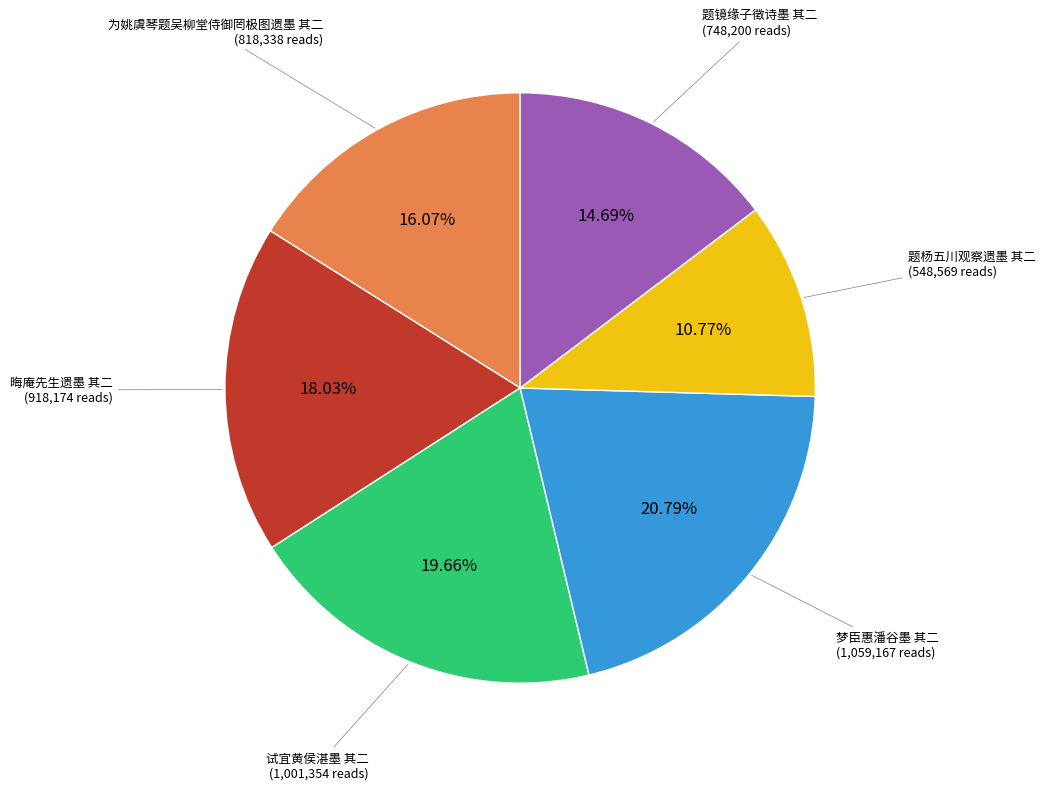

Is there any slice that represents more than half of the pie?

No